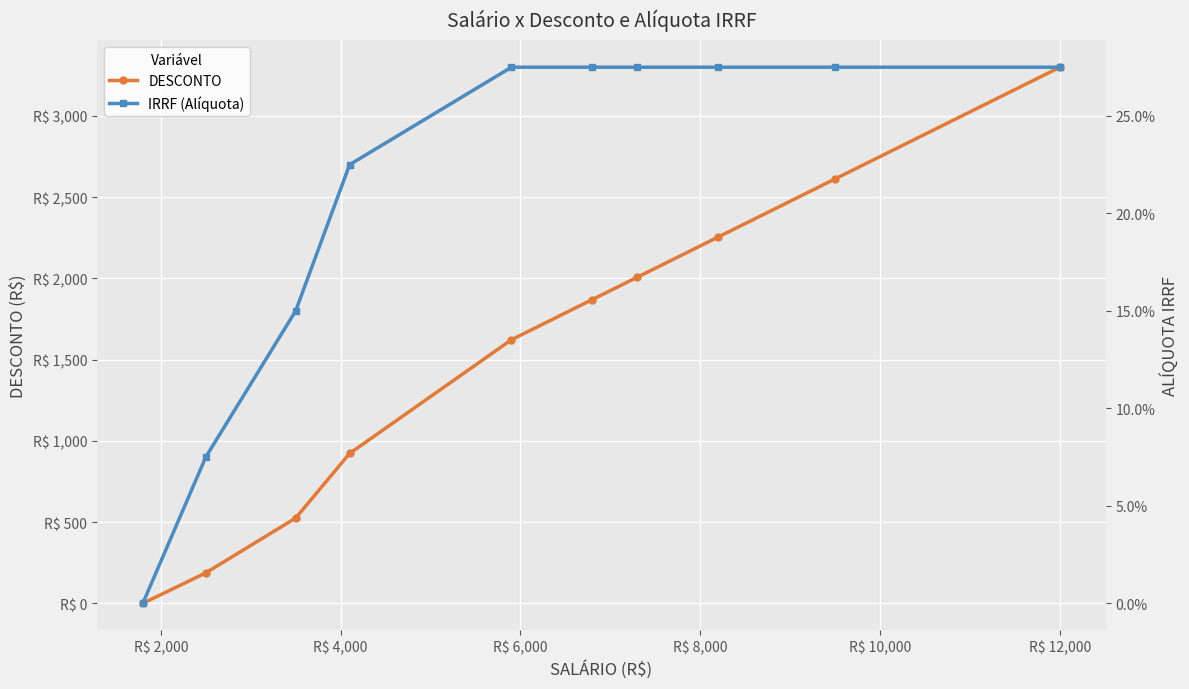

True or false: IRRF (Alíquota) has more than 2 interior local peaks.

False